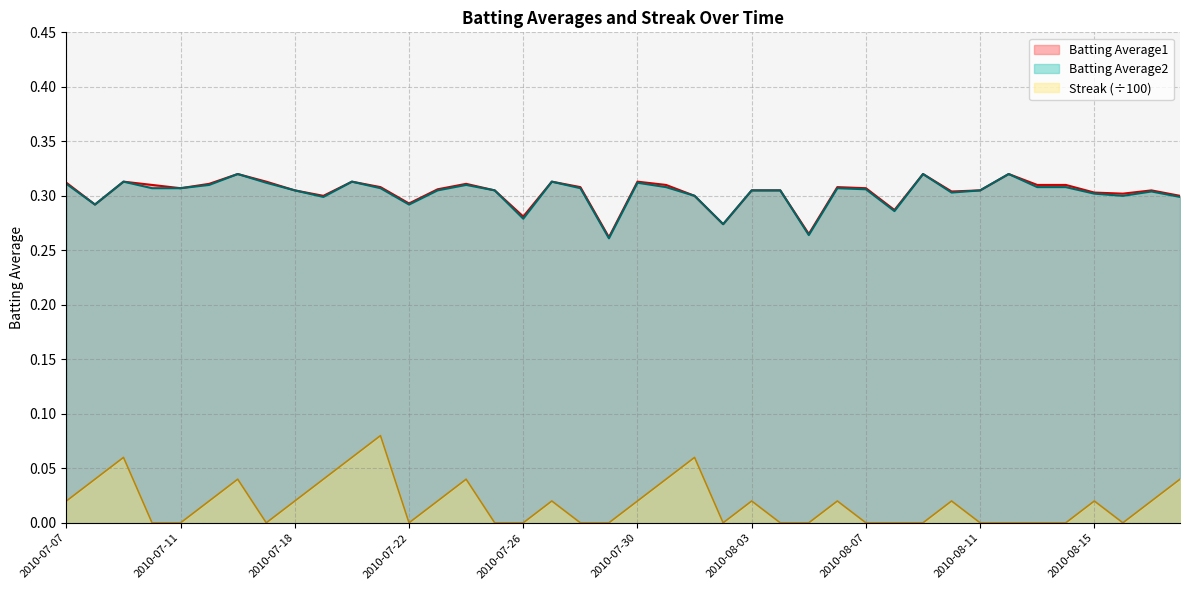

Does the chart display data point markers on the line(s)?

No